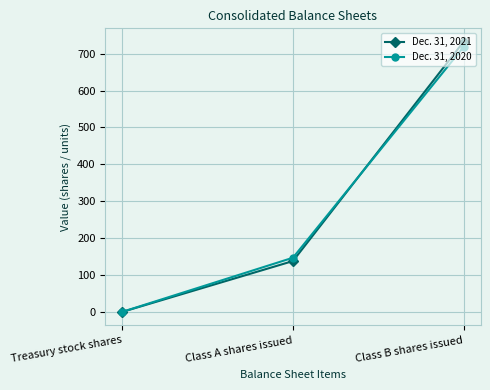

What position from the right is Class B shares issued?

1